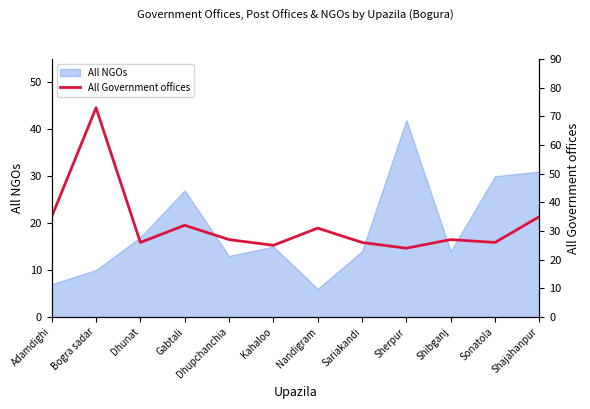

What value does the All NGOs series have at Bogra sadar?

10